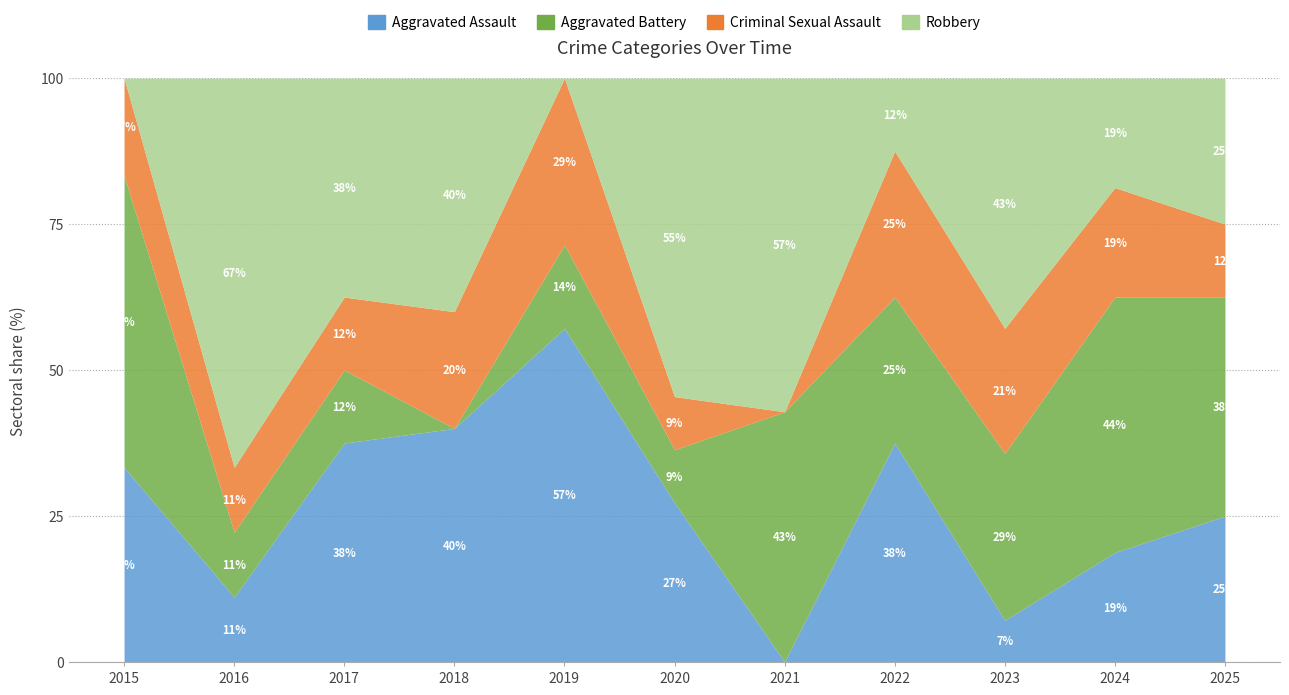

Reading right to left, list all the values displayed in this chart.

Aggravated Assault: 2025=2	2024=3	2023=1	2022=3	2021=0	2020=3	2019=4	2018=2	2017=3	2016=1	2015=2
Aggravated Battery: 2025=3	2024=7	2023=4	2022=2	2021=3	2020=1	2019=1	2018=0	2017=1	2016=1	2015=3
Criminal Sexual Assault: 2025=1	2024=3	2023=3	2022=2	2021=0	2020=1	2019=2	2018=1	2017=1	2016=1	2015=1
Robbery: 2025=2	2024=3	2023=6	2022=1	2021=4	2020=6	2019=0	2018=2	2017=3	2016=6	2015=0